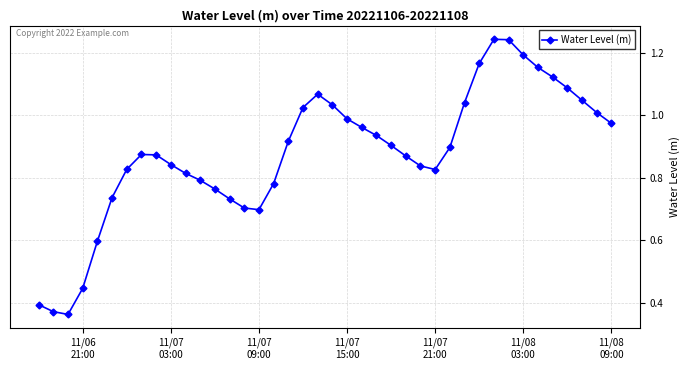

How many interior local valleys (lower than both neighbors) does the data have?

3